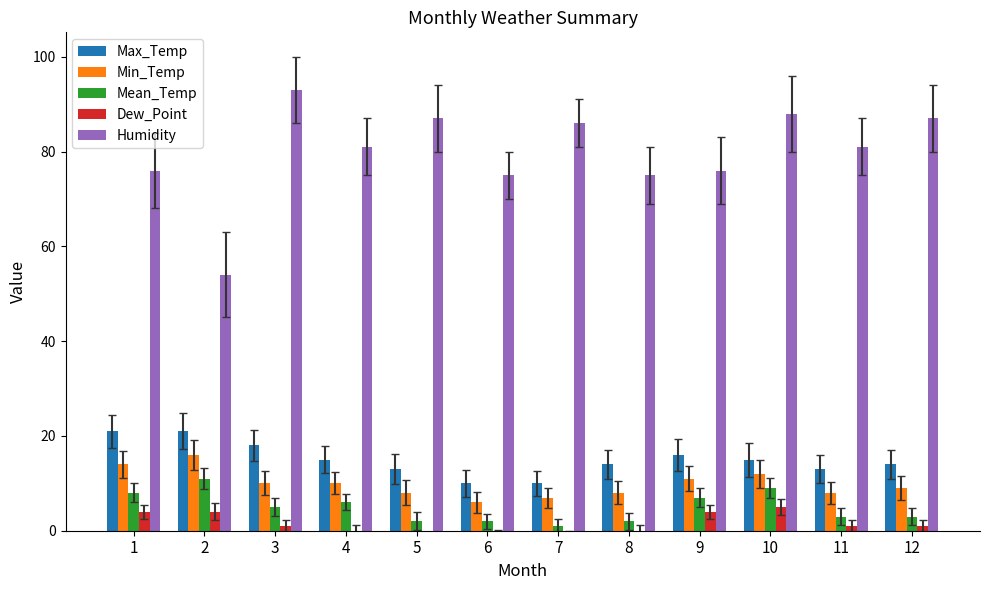

Where is Dew_Point nearest to the value 1?

3